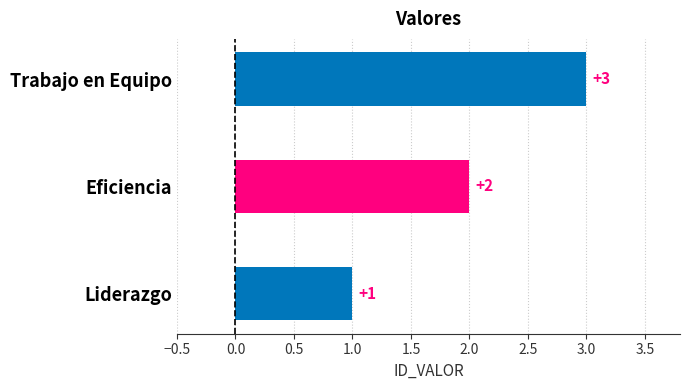

What is the greatest value displayed?

3